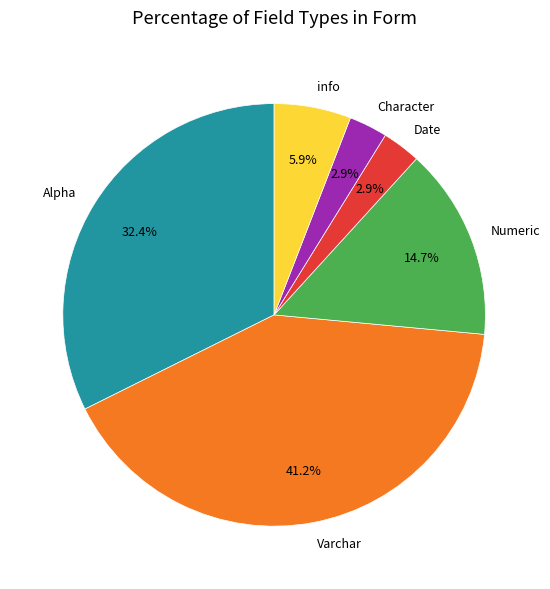

What is the largest slice in the pie chart?

Varchar